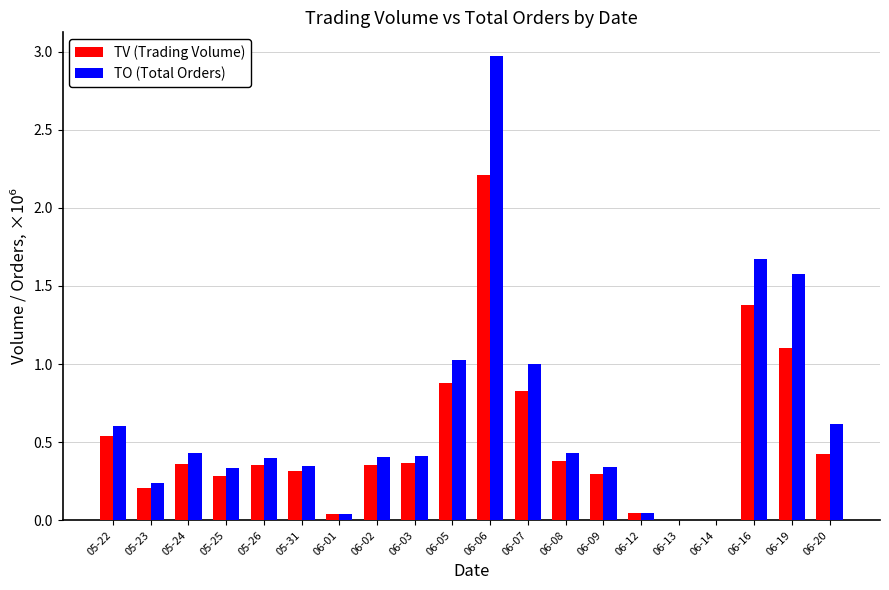

What is the greatest value displayed?

3.0